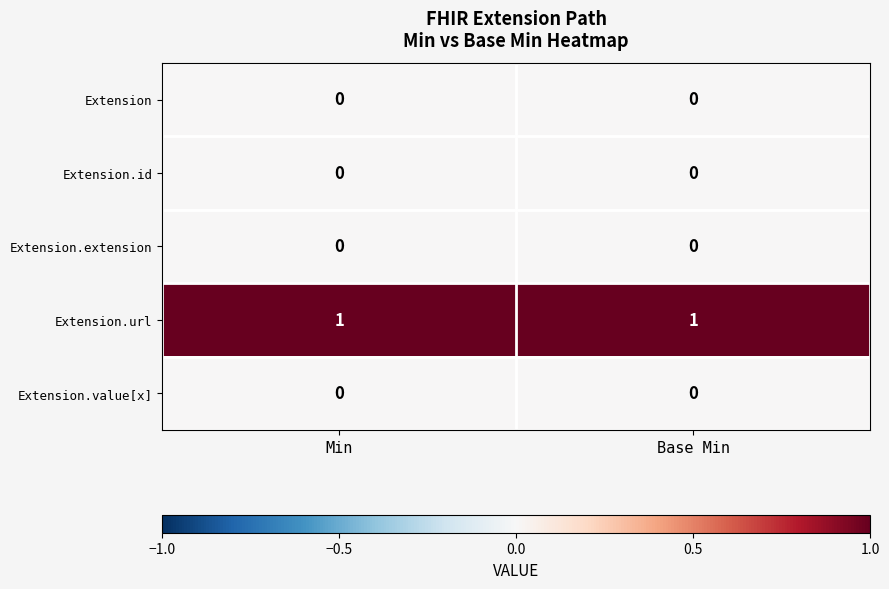

What is the total value across all series at Min?

1